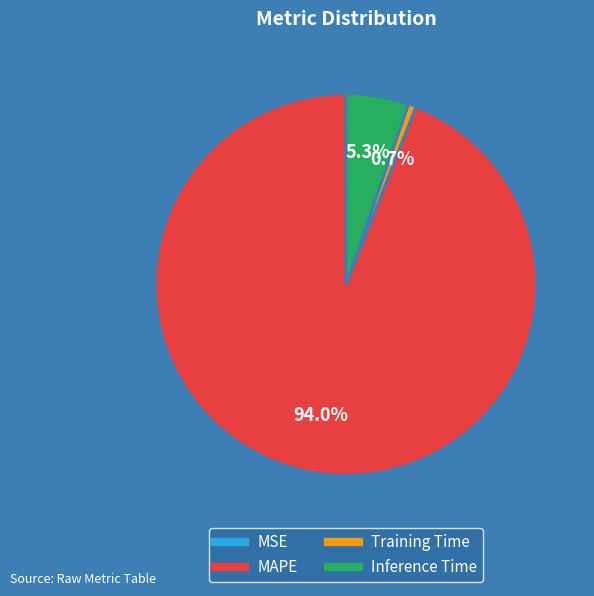

What is the largest slice in the pie chart?

MAPE